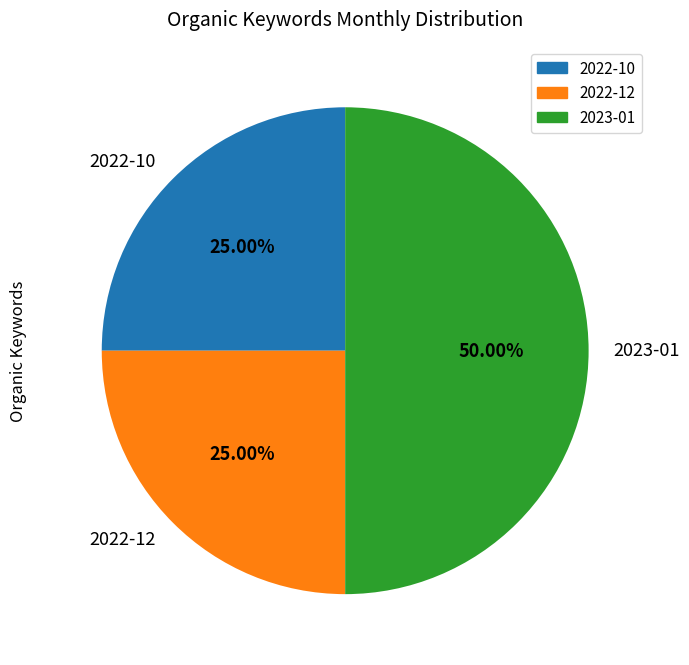

Combined, do 2022-10 and 2023-01 account for over 50%?

Yes